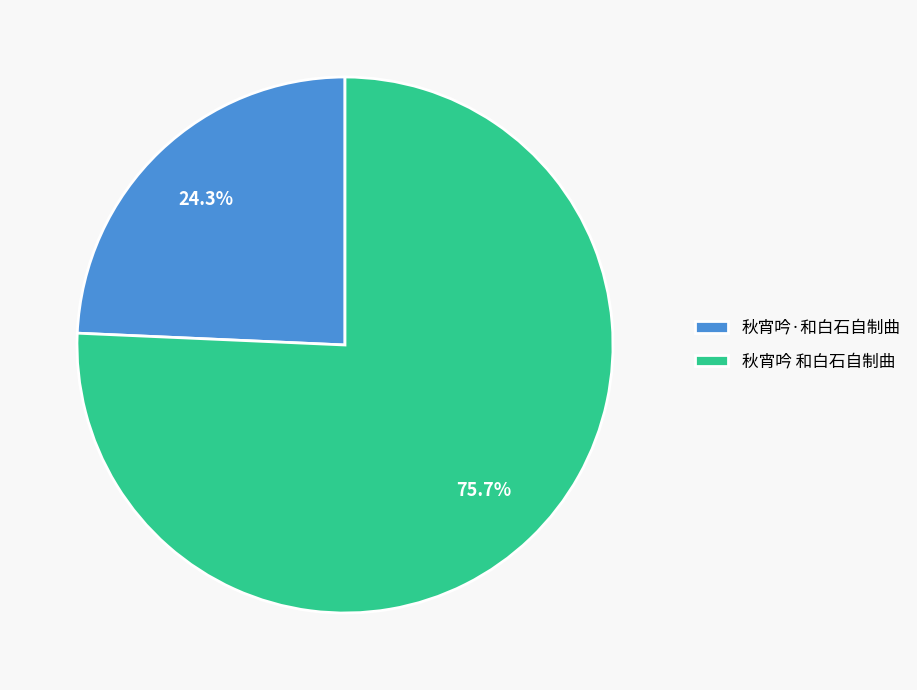

What is the total percentage of 秋宵吟 和白石自制曲 and 秋宵吟·和白石自制曲?

100.0%